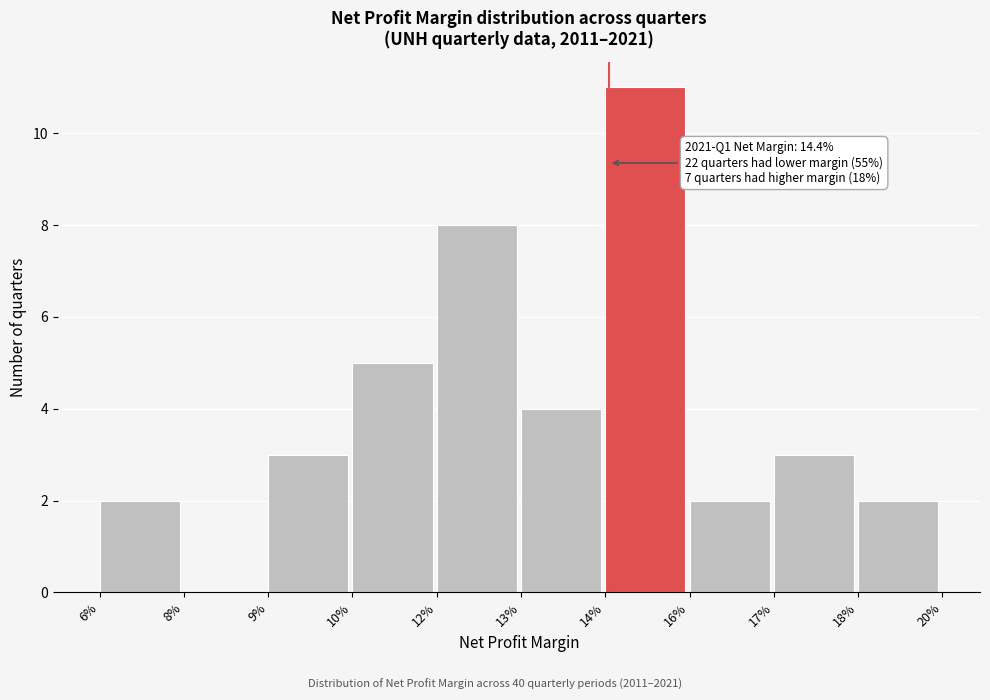

Reading right to left, what are all the values shown in this chart?

18%=2	17%=3	16%=2	14%=11	13%=4	12%=8	10%=5	9%=3	8%=0	6%=2